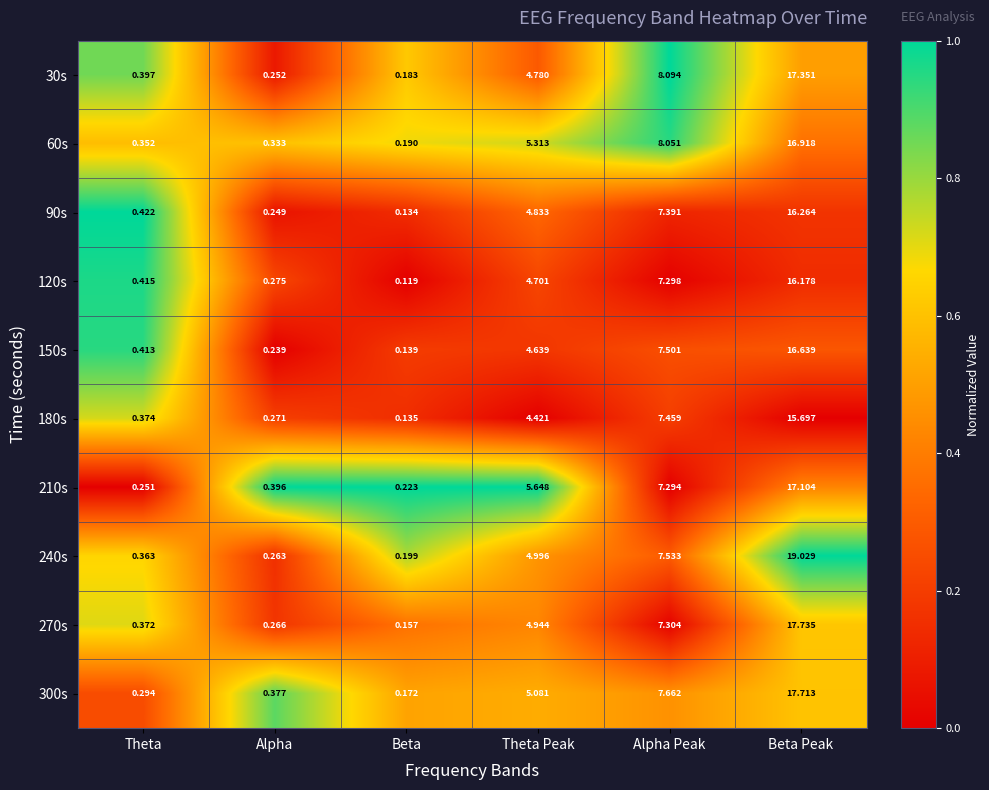

How many data points does each series have?

6